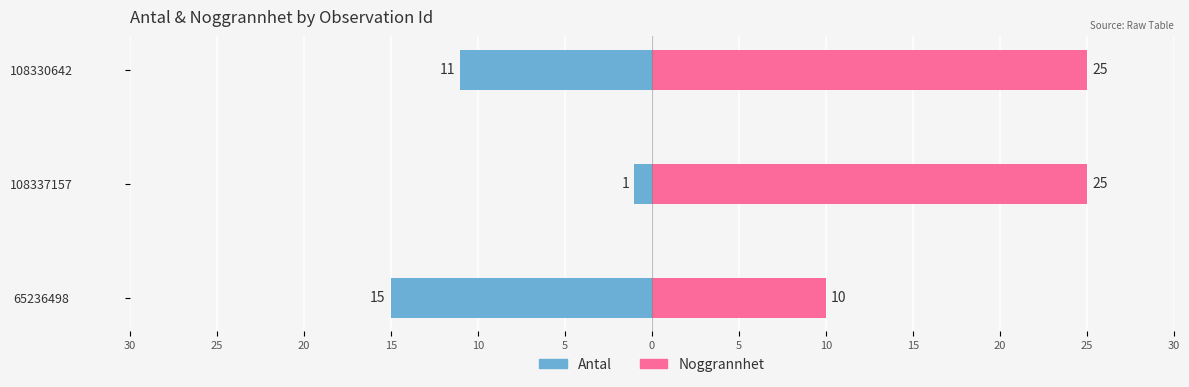

What is the highest value of the Noggrannhet series?

25